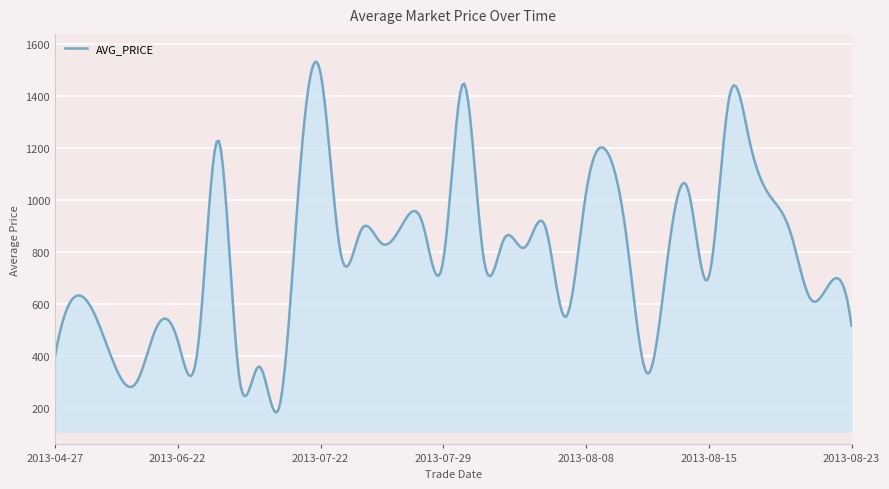

What is the minimum value shown in the chart?

183.0